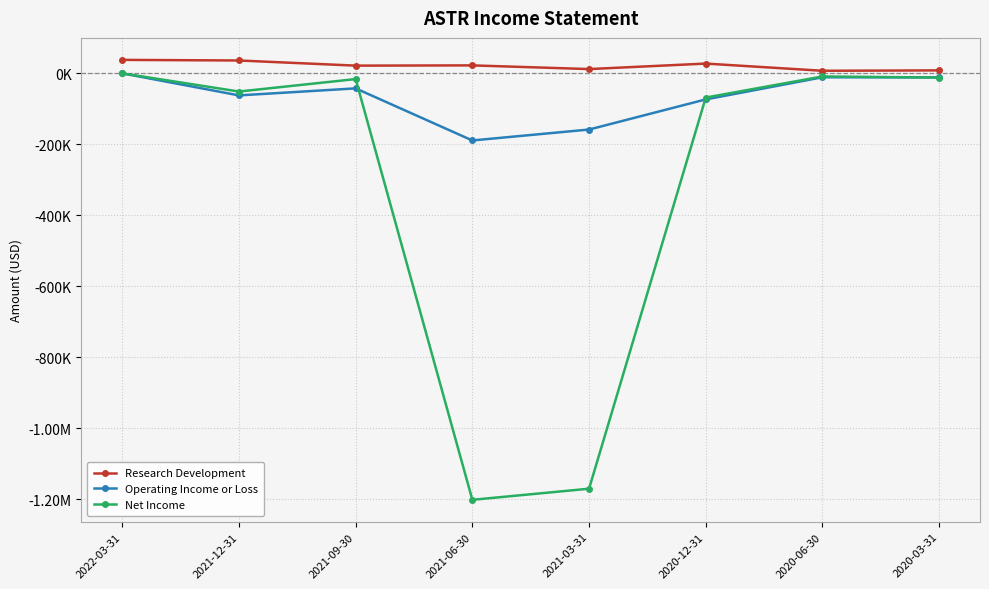

What is the average value of the Research Development series?

21650